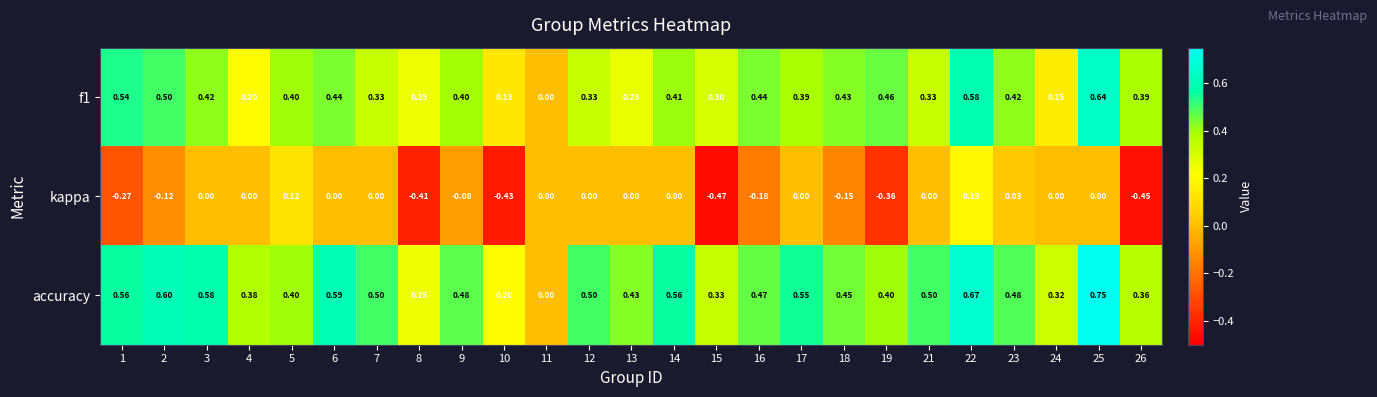

Which series has the largest total across all categories?

accuracy